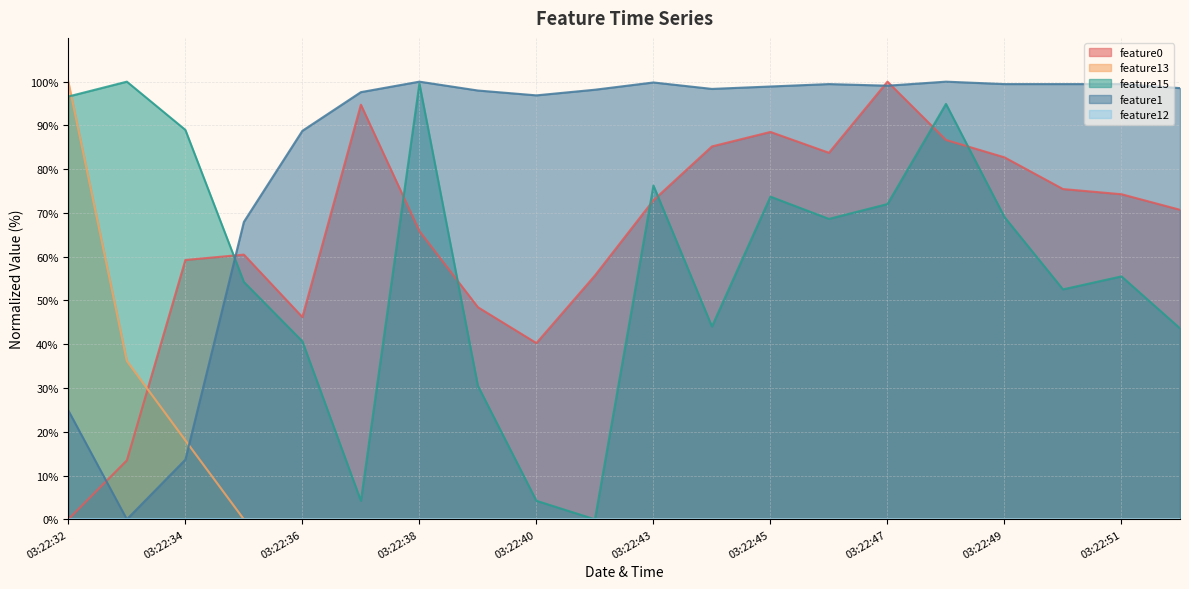

How many intersections are there between feature1 and feature0?

4